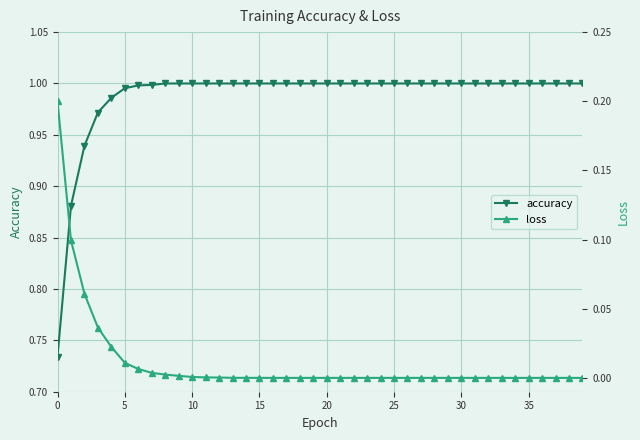

What is the difference between the highest and lowest values at 20?

1.0